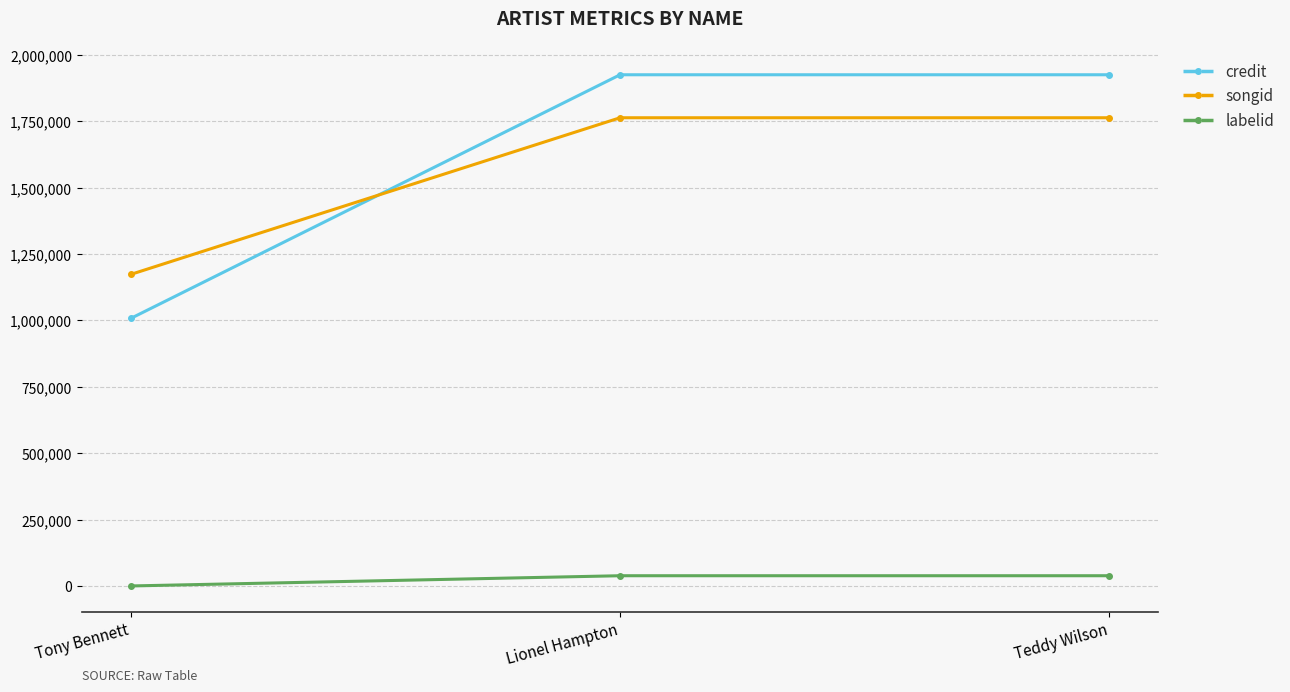

The value of songid at Tony Bennett is 609158. True or false?

False